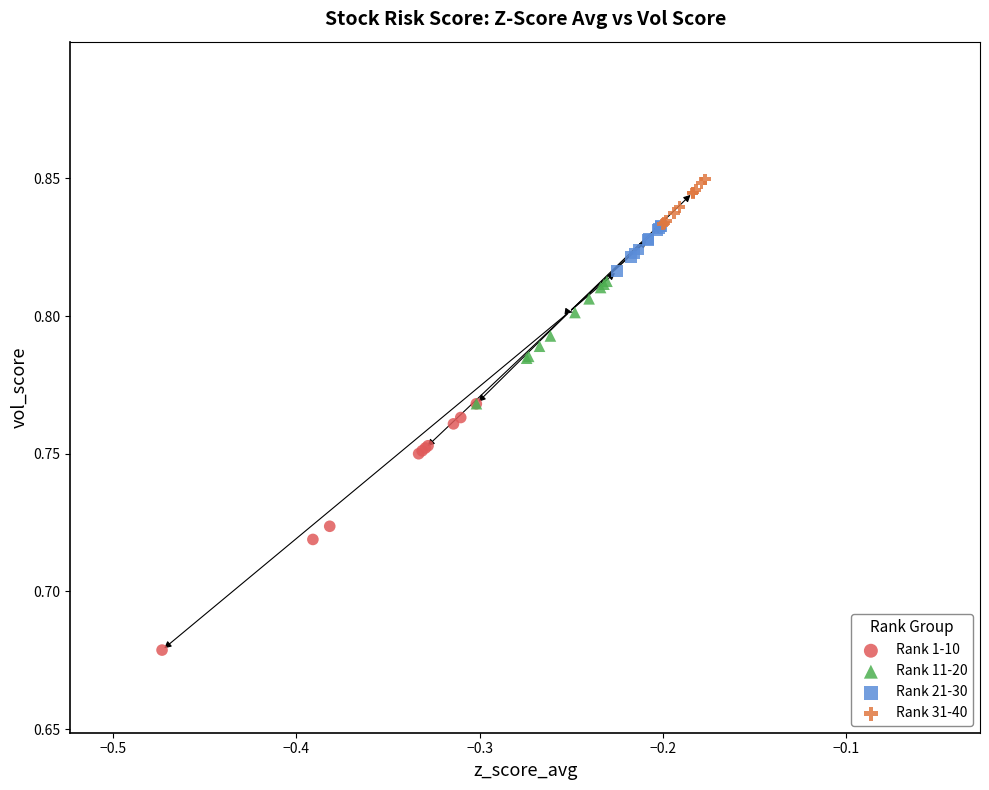

Which series reaches the maximum Y coordinate?

Rank 31-40